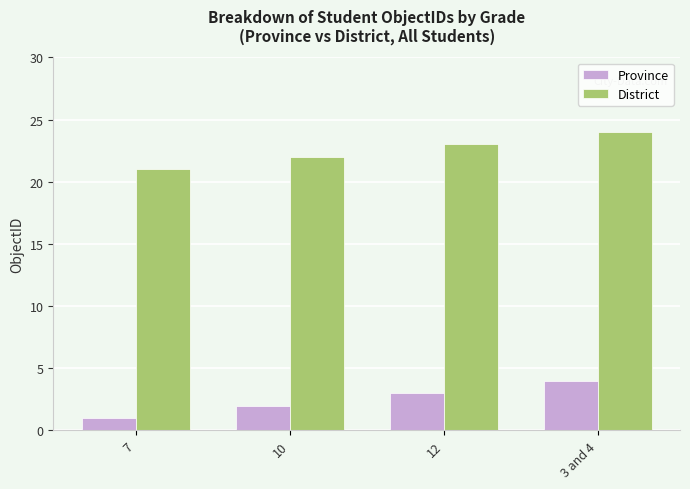

Rank the series by their average value, from lowest to highest.

Province, District